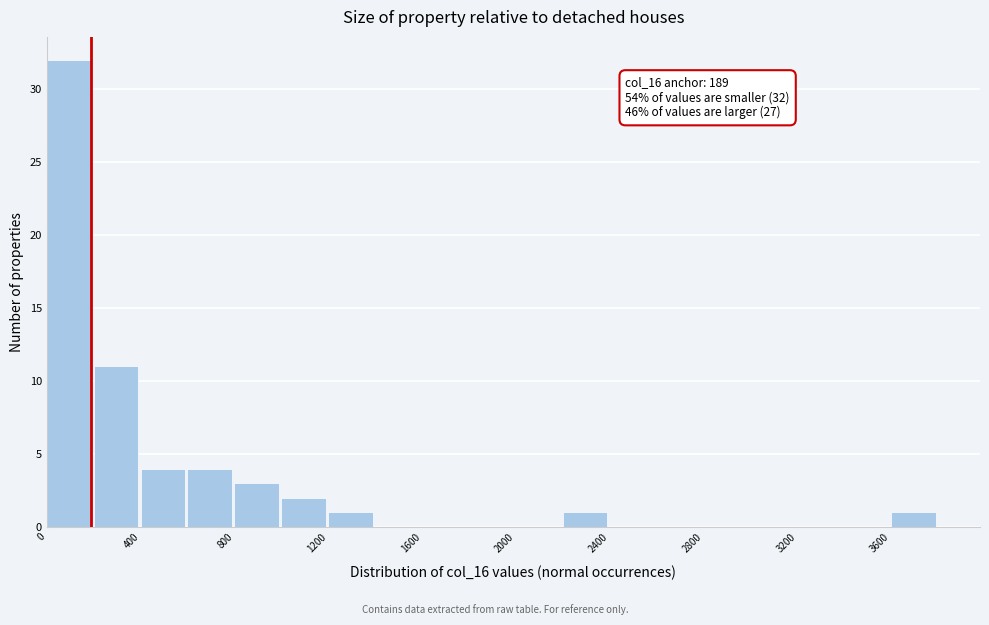

Over which range of the x-axis is the bar tallest?

0 to 200